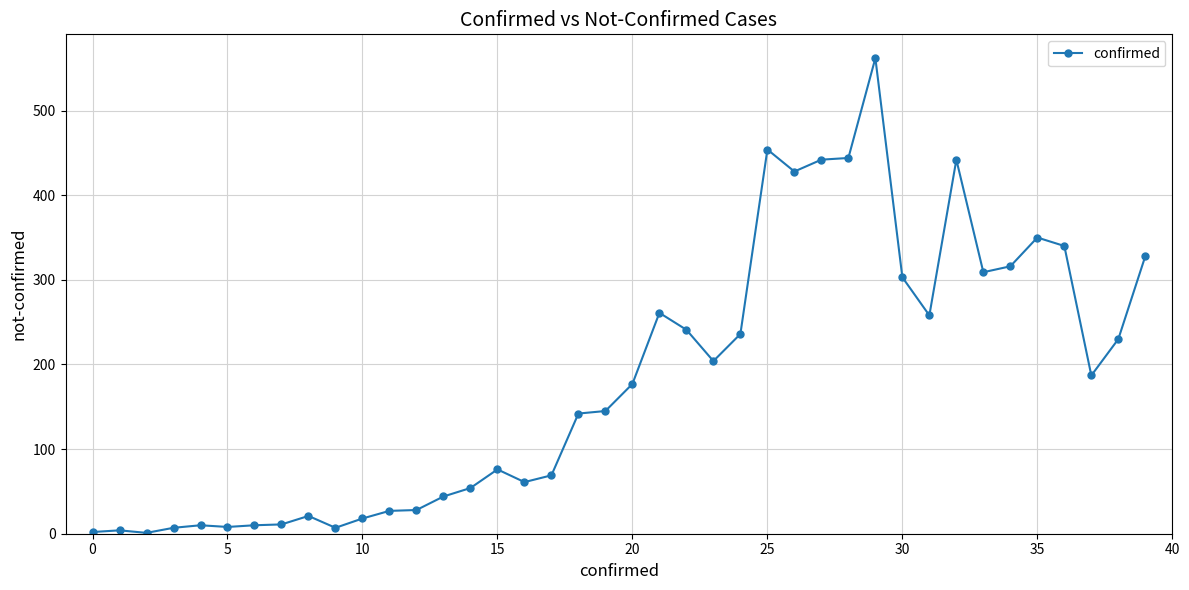

What is the average value?

181